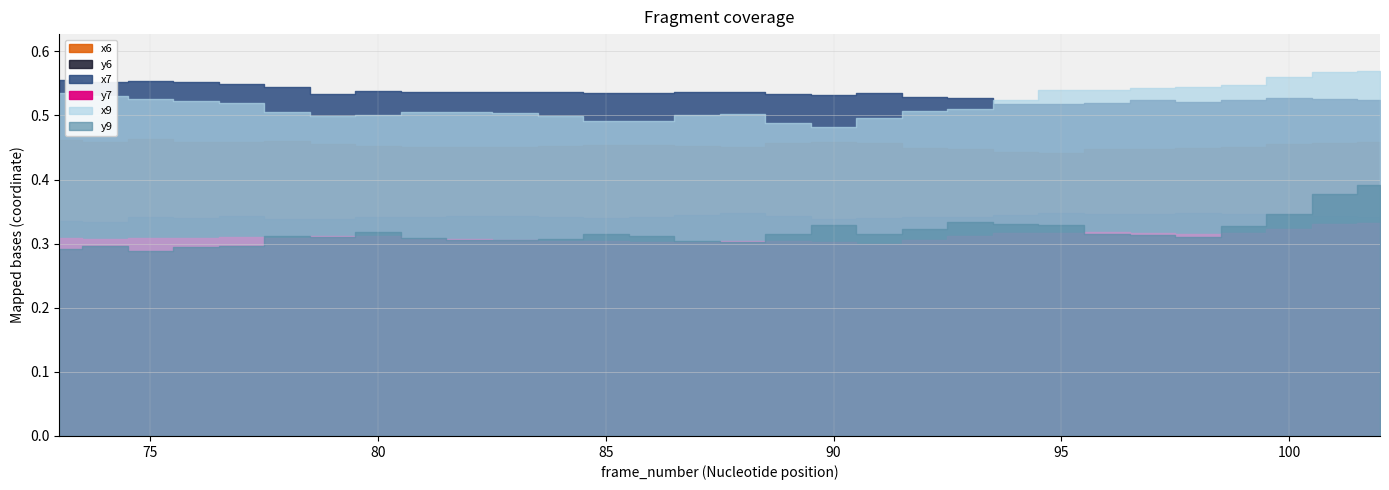

True or false: x6 and x7 intersect in this chart.

False